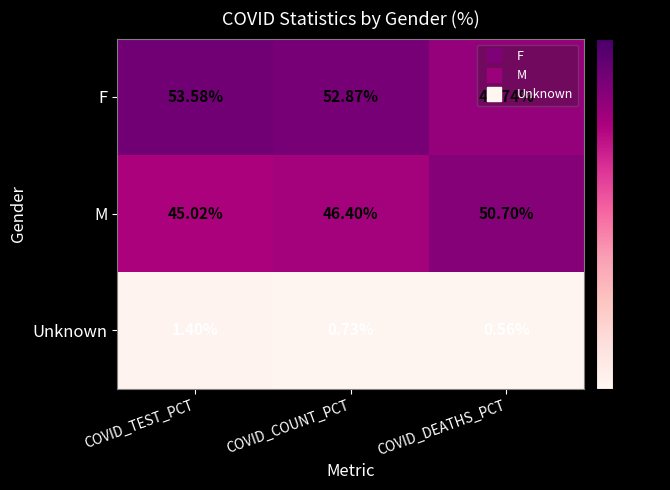

Is the value of M at COVID_COUNT_PCT greater than the value of F at COVID_TEST_PCT?

No